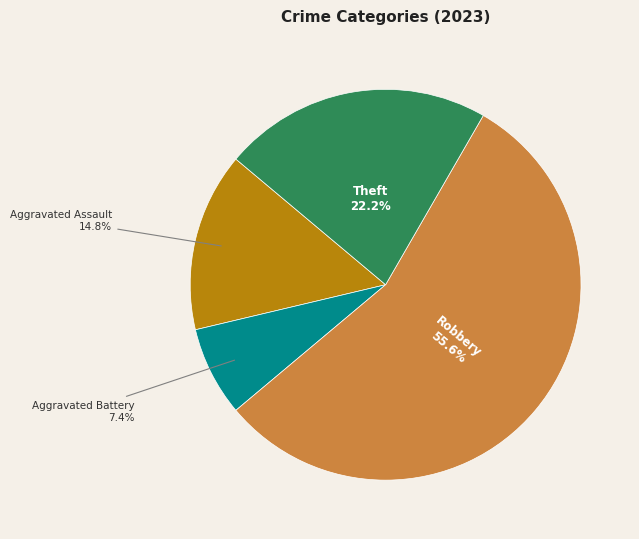

Is there a majority slice in this chart?

Yes